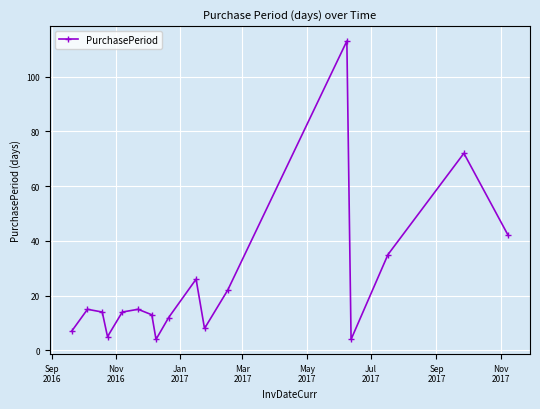

How many interior local valleys (lower than both neighbors) does the data have?

4